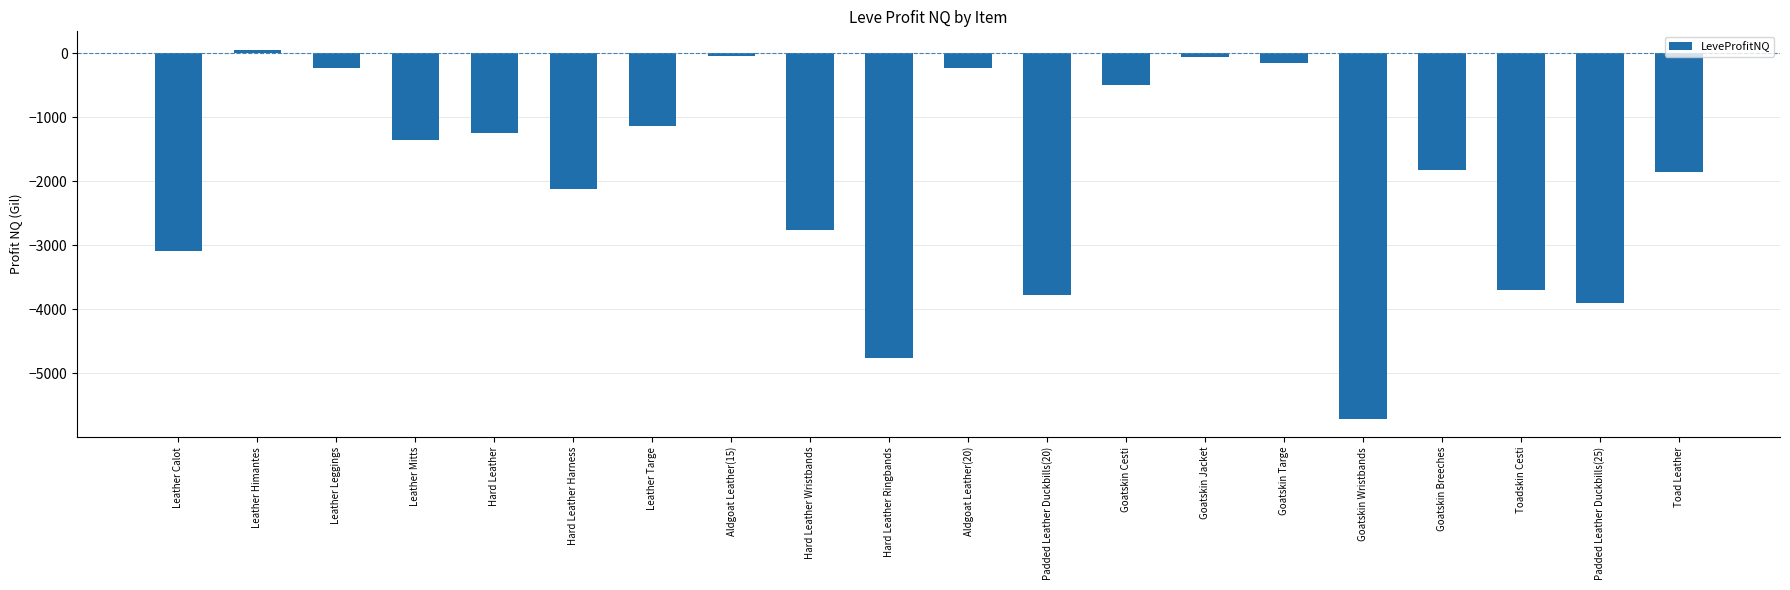

Which has a higher value, Leather Mitts or Hard Leather Harness?

Leather Mitts